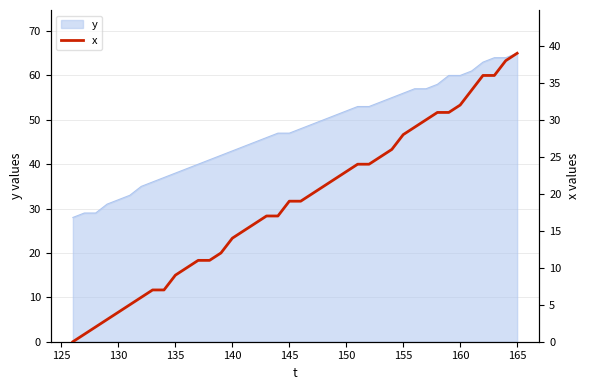

What is the minimum value for y?

28